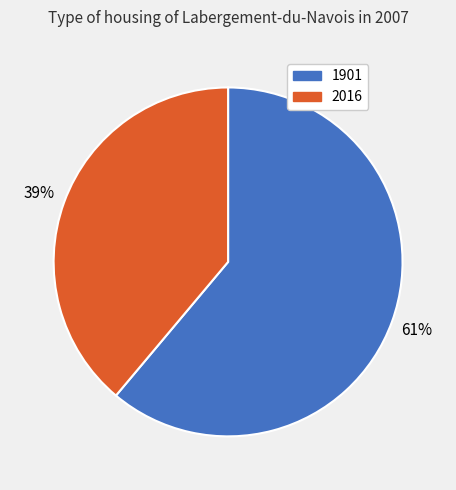

Combined, do 1901 and 2016 account for over 50%?

Yes